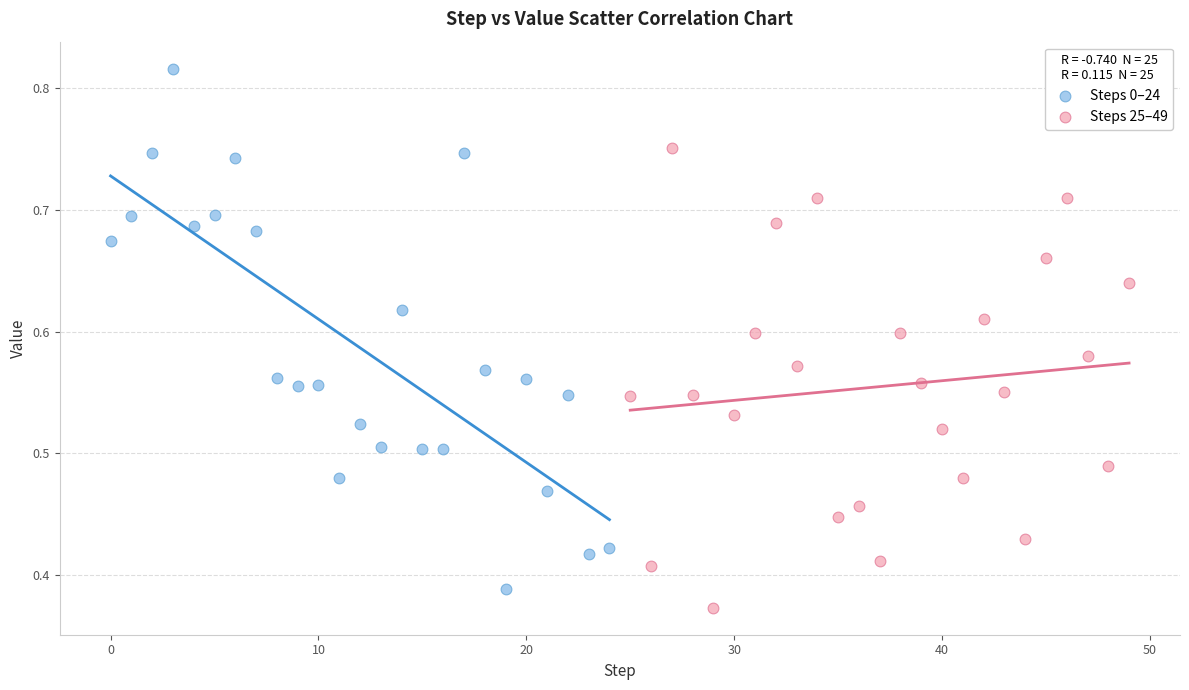

Which series has the largest Y range (max minus min)?

Steps 0–24